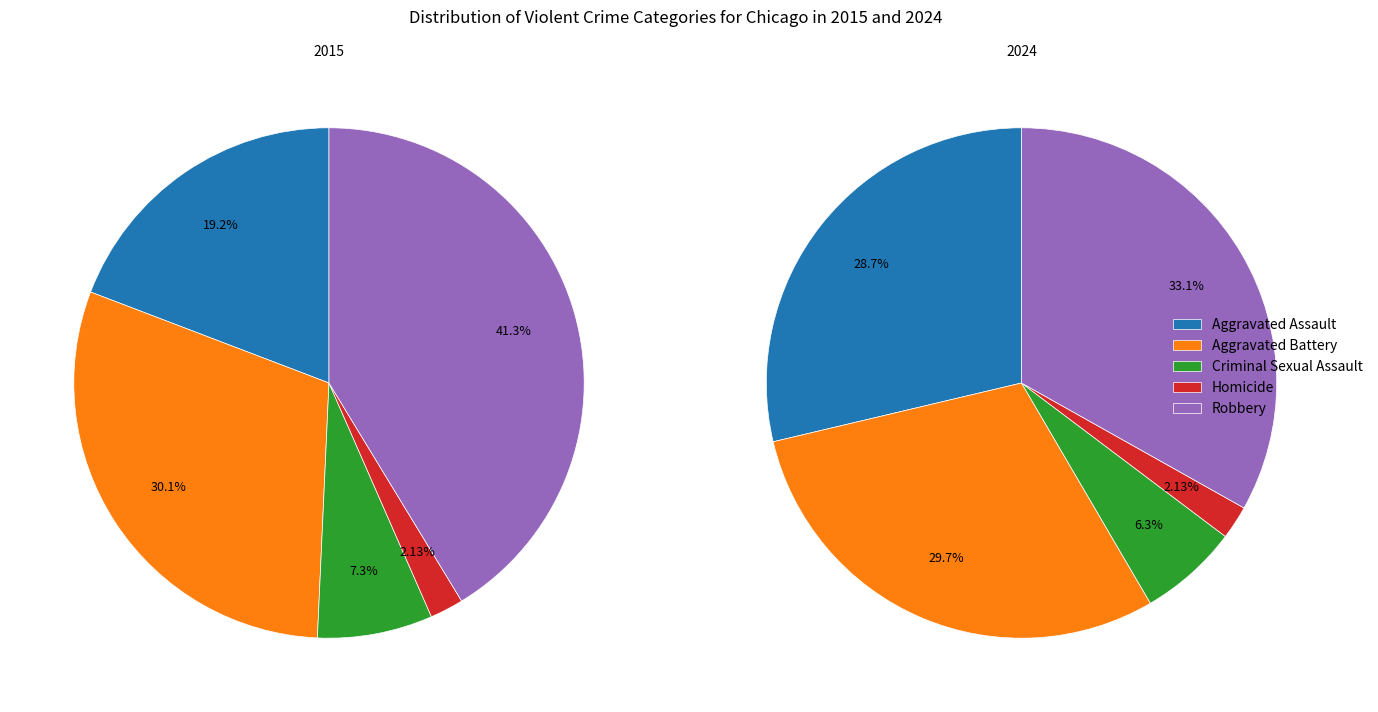

How much of the chart is everything except Homicide?

97.9%